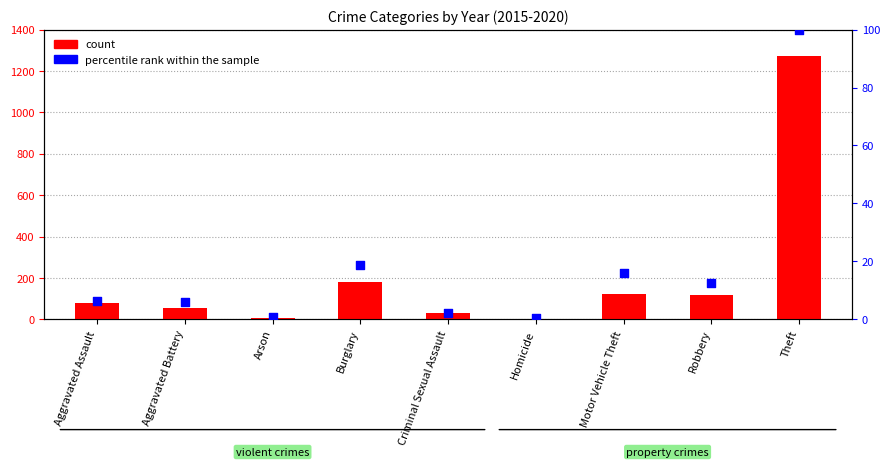

At how many categories does at least one series exceed 1204?

1